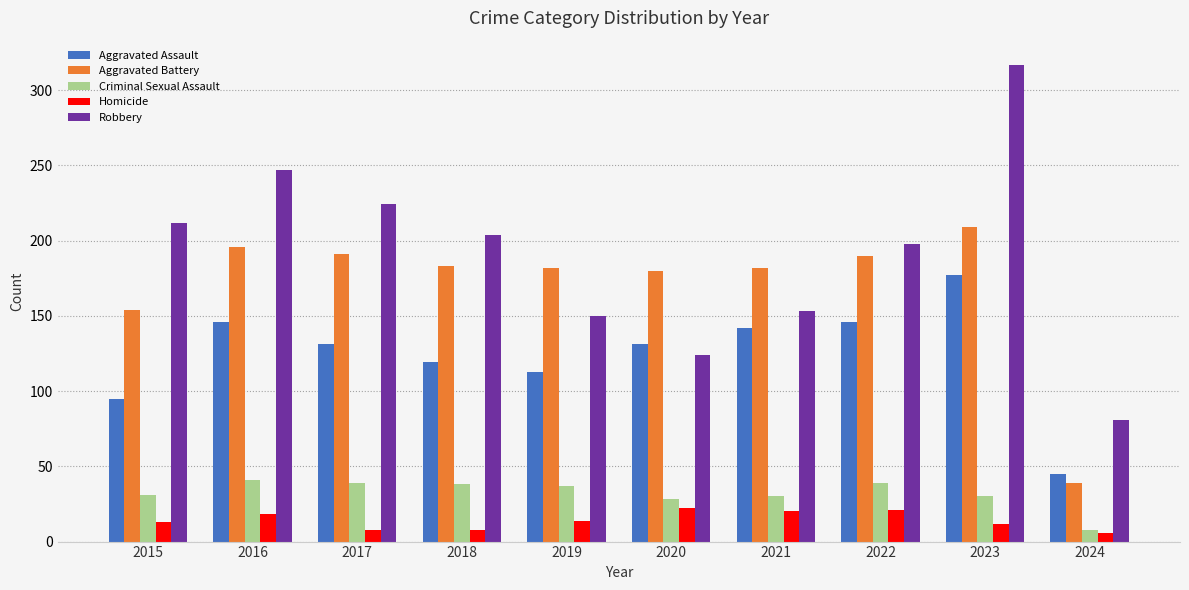

List the series in order of their peak value, lowest first.

Homicide, Criminal Sexual Assault, Aggravated Assault, Aggravated Battery, Robbery